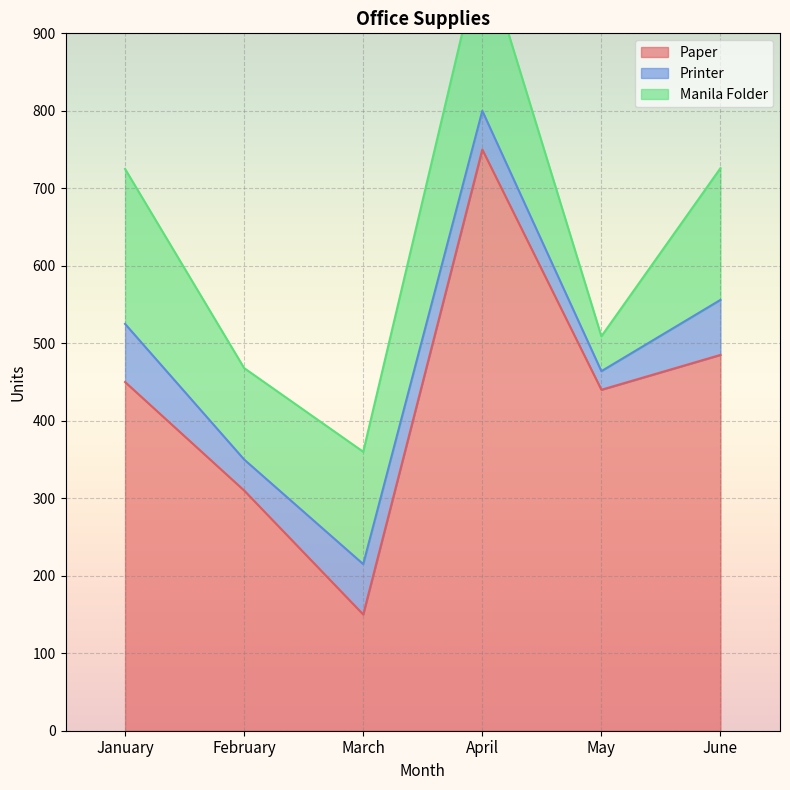

Reading right to left, transcribe all the data shown in this chart.

Paper: 485	440	750	150	310	450
Printer: 71	24	50	65	40	75
Manila Folder: 170	45	210	145	118	200